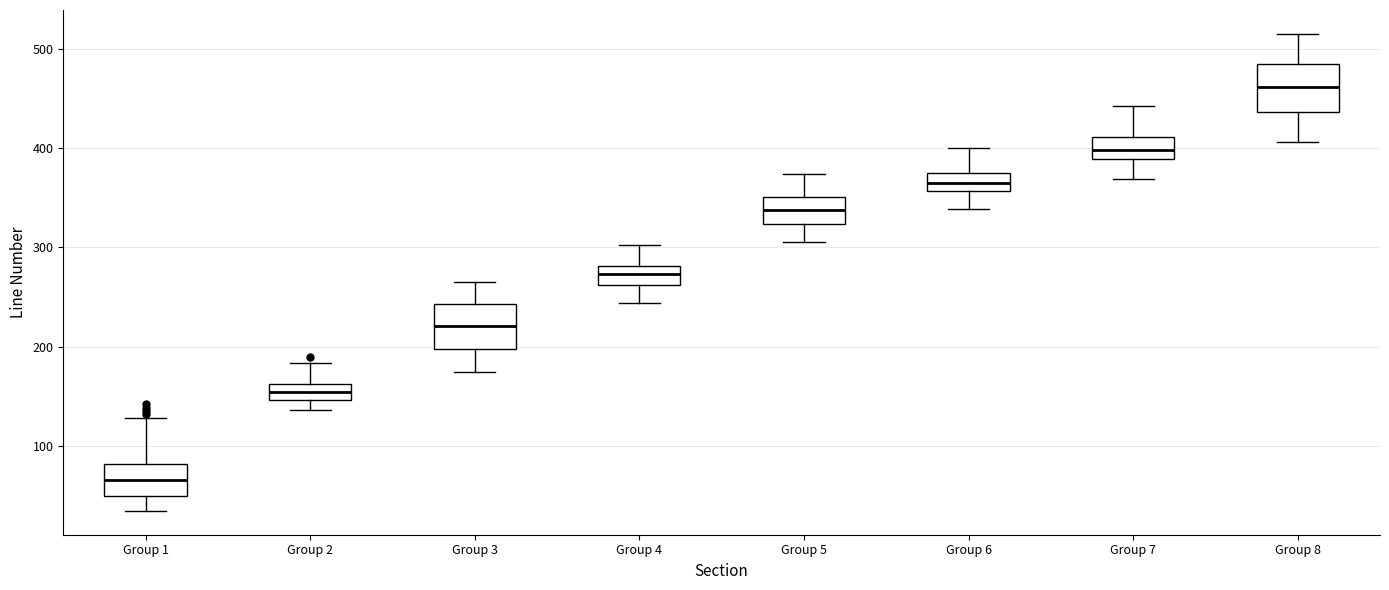

Reading left to right, transcribe this box plot: for each box, give where its median line is, the range the box spans, and where its two whiskers end, as read against the y-axis. The values are not printed on the chart, so give them approximately, as read against the axis.

Group 1: median 70, box 50 to 80, whiskers 30 to 130
Group 2: median 150 (inside the box), box 150 to 160, whiskers 140 to 180
Group 3: median 220, box 200 to 240, whiskers 170 to 270
Group 4: median 270, box 260 to 280, whiskers 240 to 300
Group 5: median 340, box 320 to 350, whiskers 310 to 370
Group 6: median 370, box 360 to 380, whiskers 340 to 400
Group 7: median 400, box 390 to 410, whiskers 370 to 440
Group 8: median 460, box 440 to 490, whiskers 410 to 520